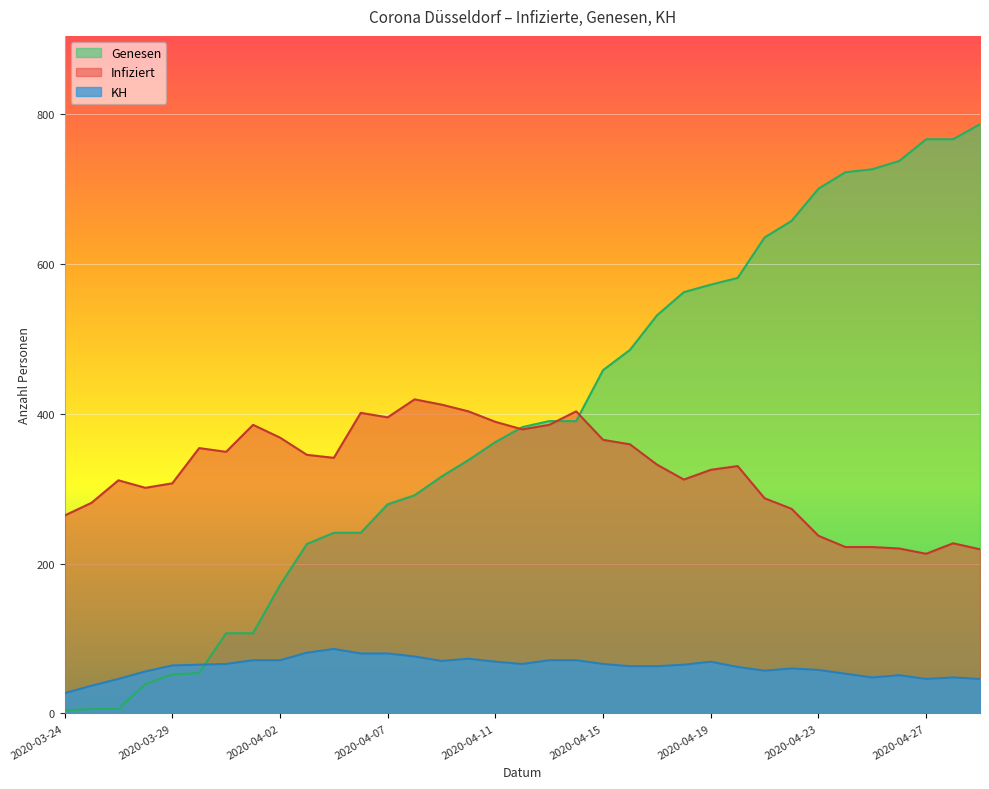

Which series changed the most between 2020-03-31 and 2020-04-15?

Genesen